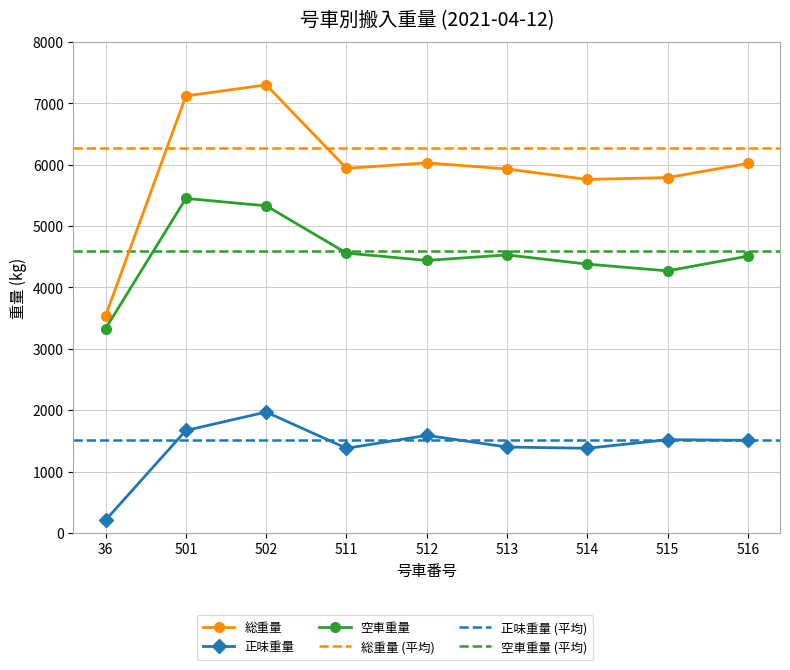

At which category does 総重量 reach its first local valley?

511